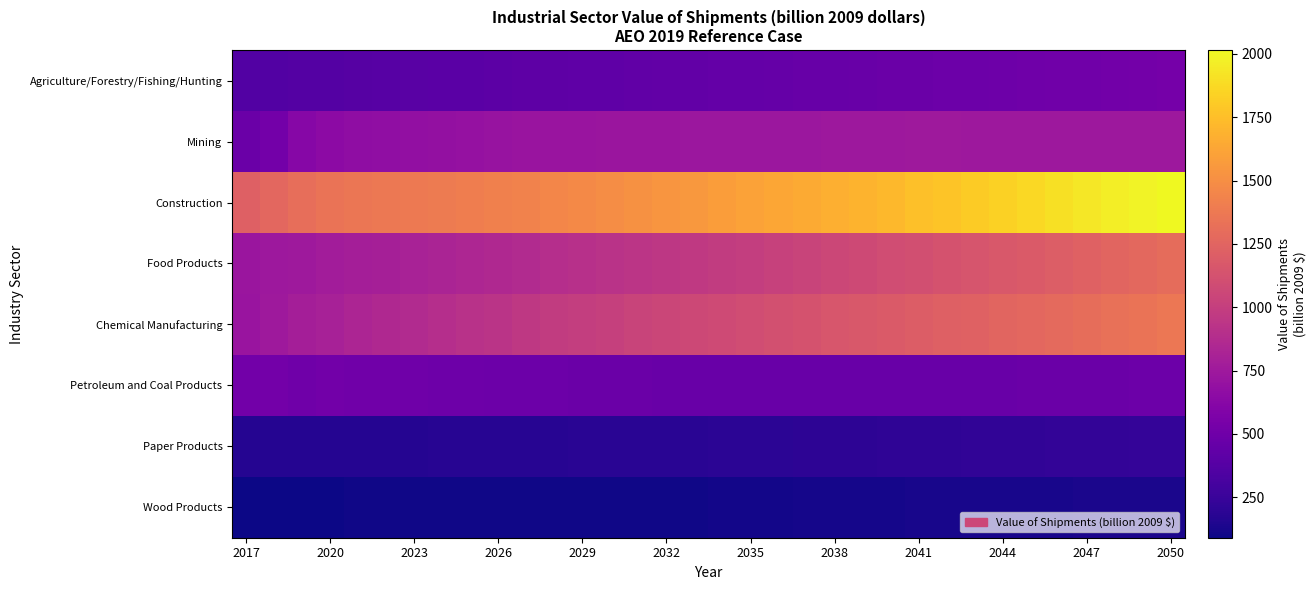

Which series has the widest spread of values?

Construction